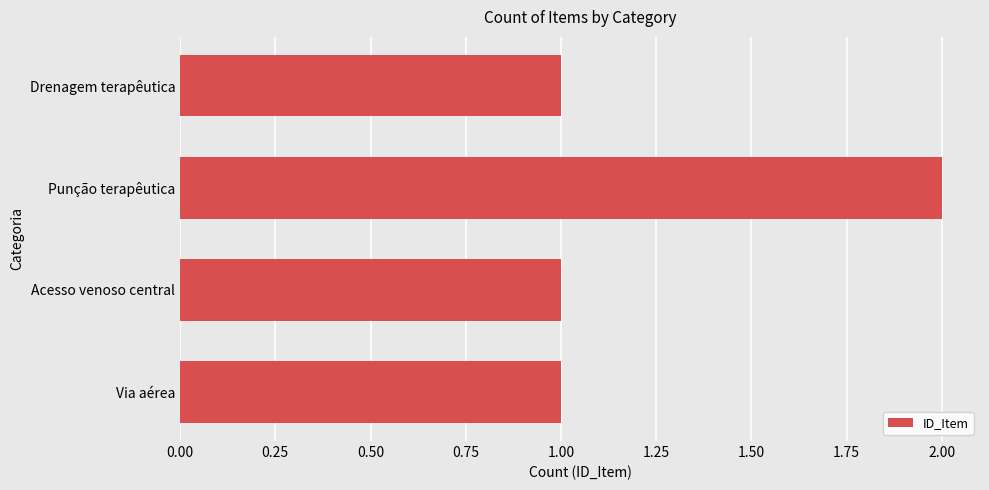

Which label corresponds to the largest value in the chart?

Punção terapêutica